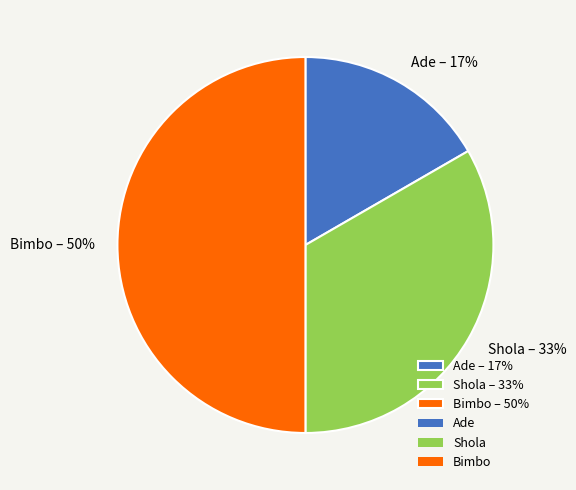

How many segments does this pie chart have?

3